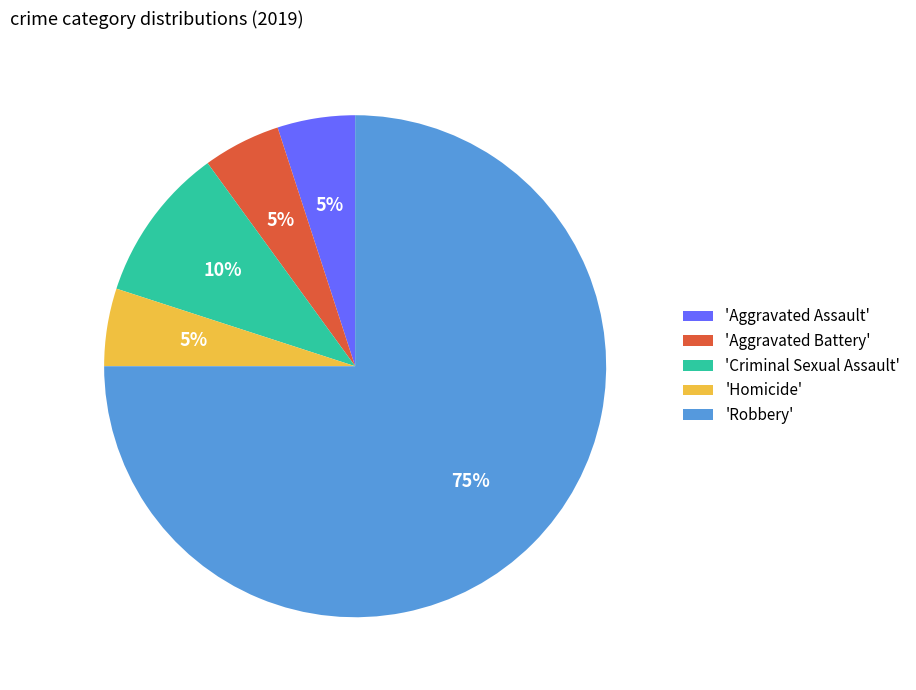

Approximately how many times larger is the value at 'Homicide' compared to 'Criminal Sexual Assault'?

0.5